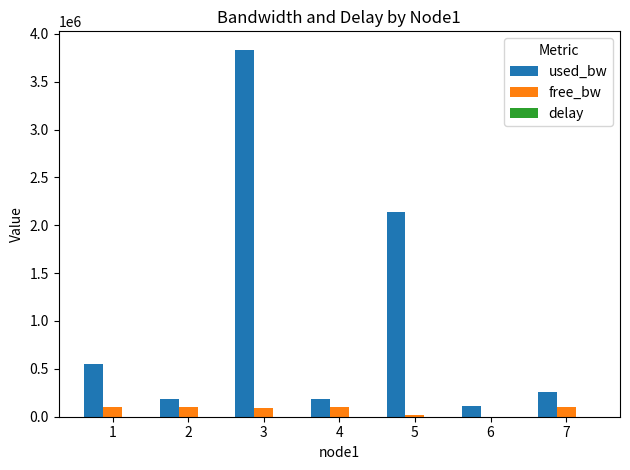

Which series has the largest total across all categories?

used_bw